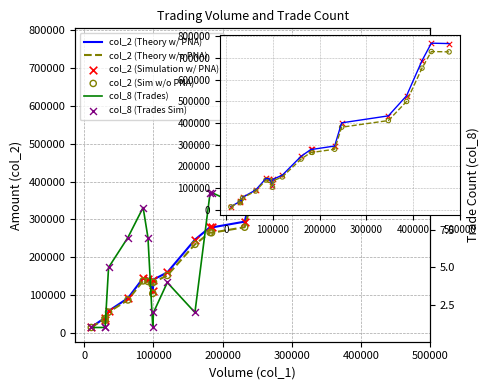

What are all the series names shown in the legend?

col_2 (Theory w/ PNA), col_2 (Theory w/o PNA), col_2 (Simulation w/ PNA), col_2 (Sim w/o PNA), col_8 (Trades), col_8 (Trades Sim)